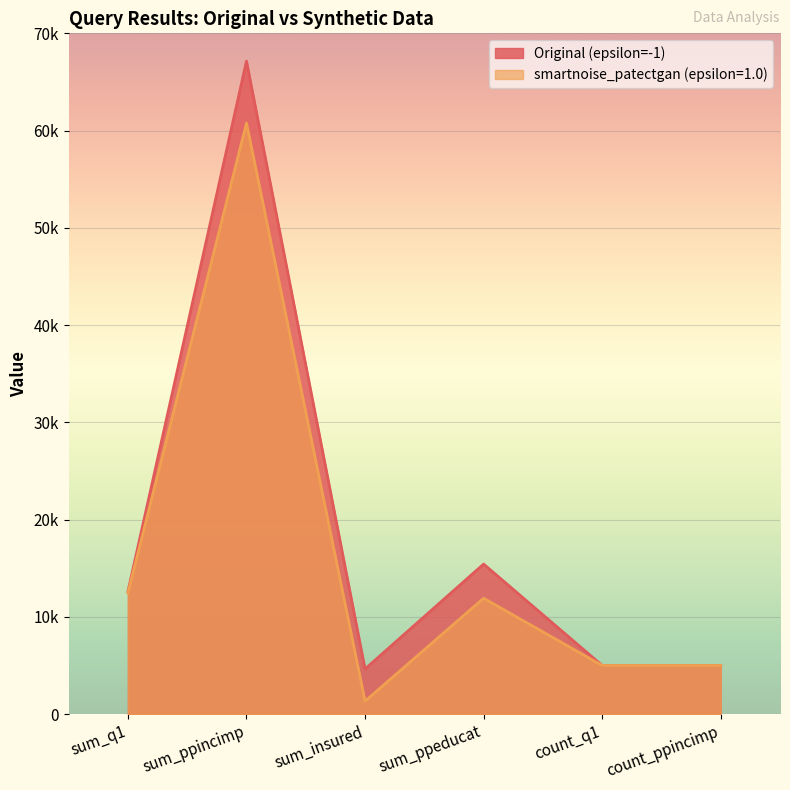

Which series changed the most between sum_q1 and count_q1?

Original (epsilon=-1)